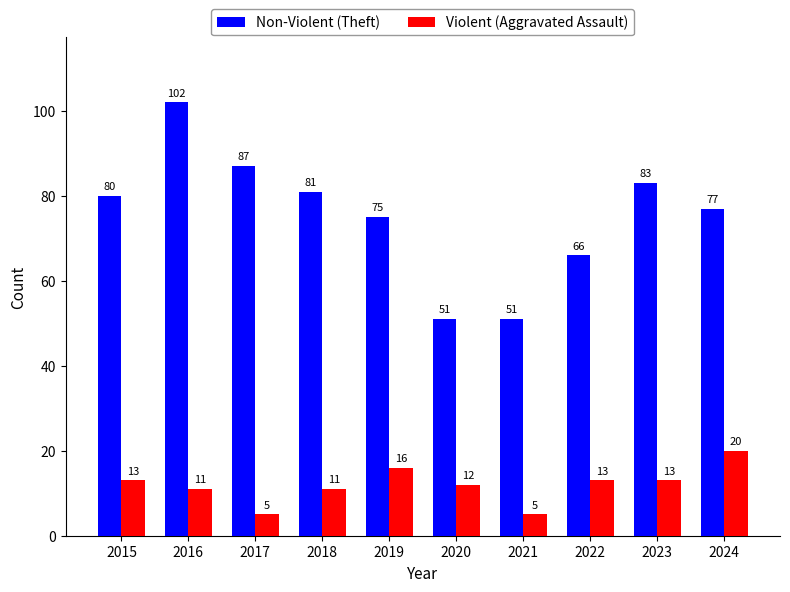

Where is Violent (Aggravated Assault) nearest to the value 12?

2020